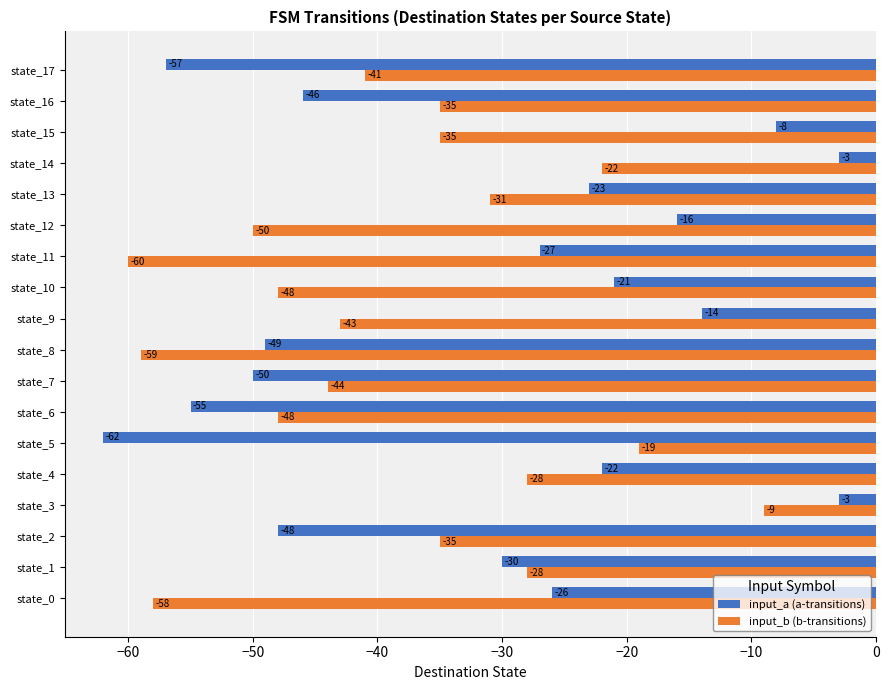

The input_a (a-transitions) series shows -30 at state_6. True or false?

False